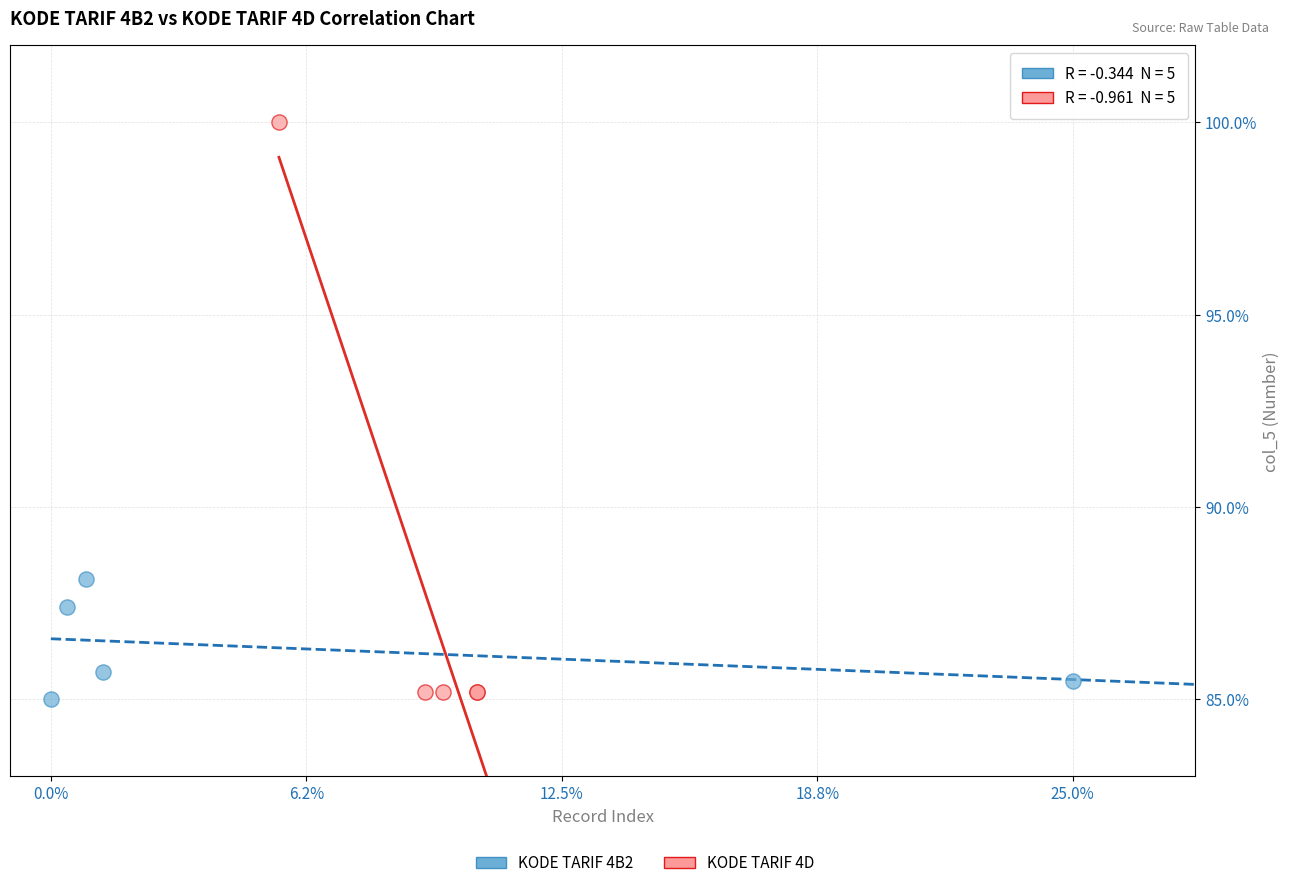

Which series contains the highest Y value?

KODE TARIF 4D